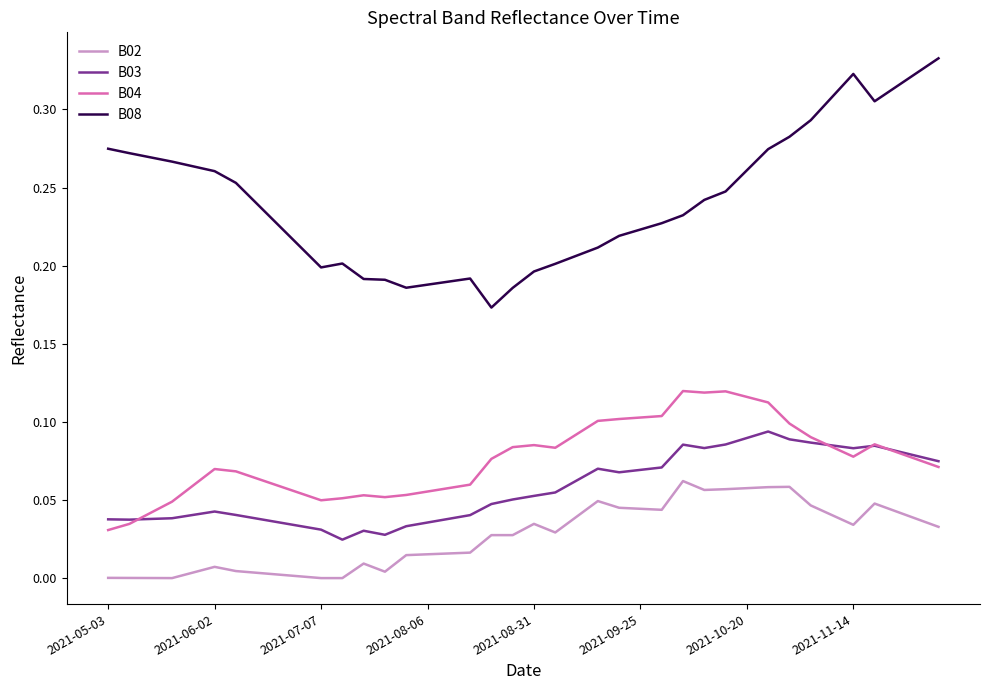

List the series in order of their peak value, lowest first.

B02, B03, B04, B08